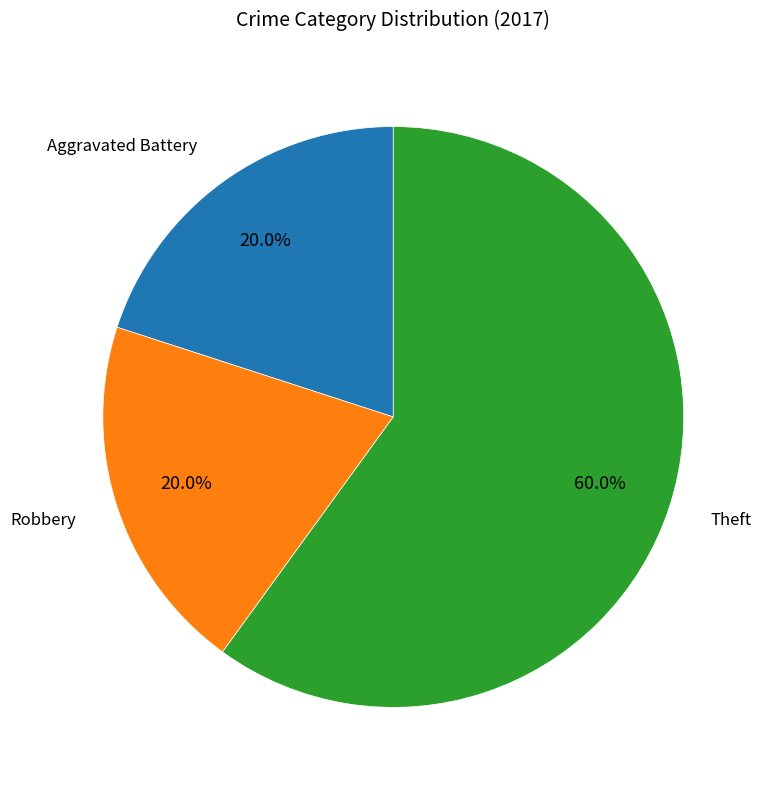

Is there any slice that represents more than half of the pie?

Yes